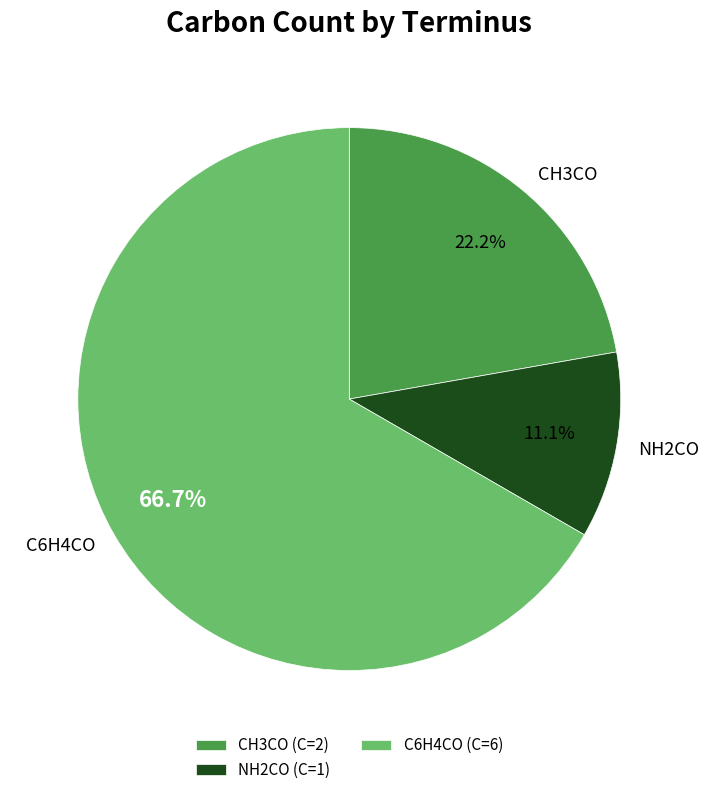

Is there a majority slice in this chart?

Yes